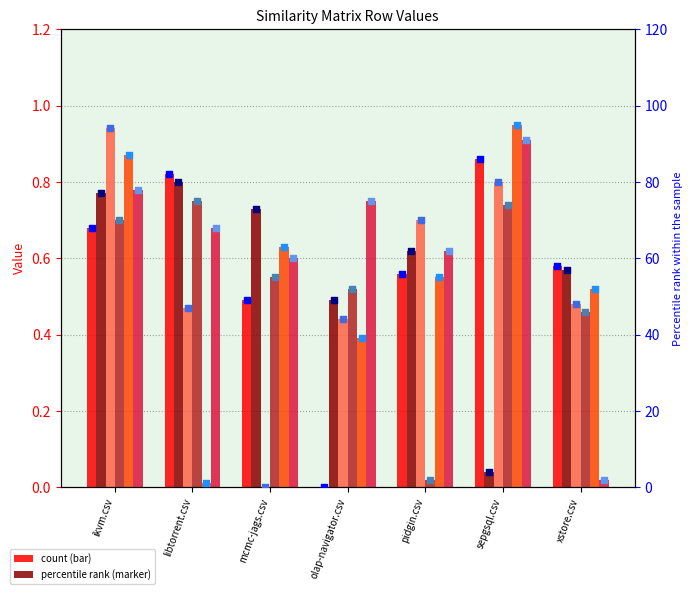

What is the total value across all series at libtorrent.csv?

3.5